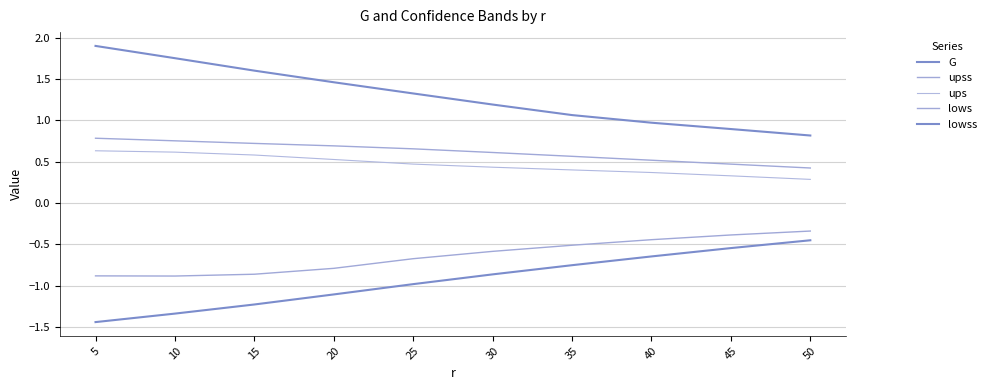

What is the sum of all ups values?

4.7